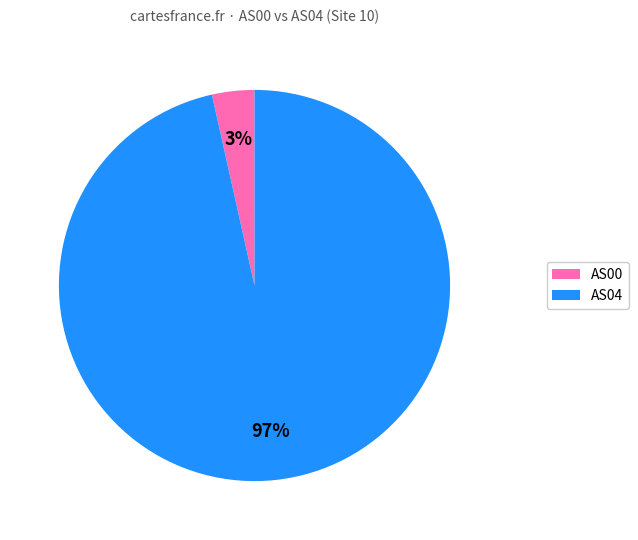

Is there any slice that represents more than half of the pie?

Yes